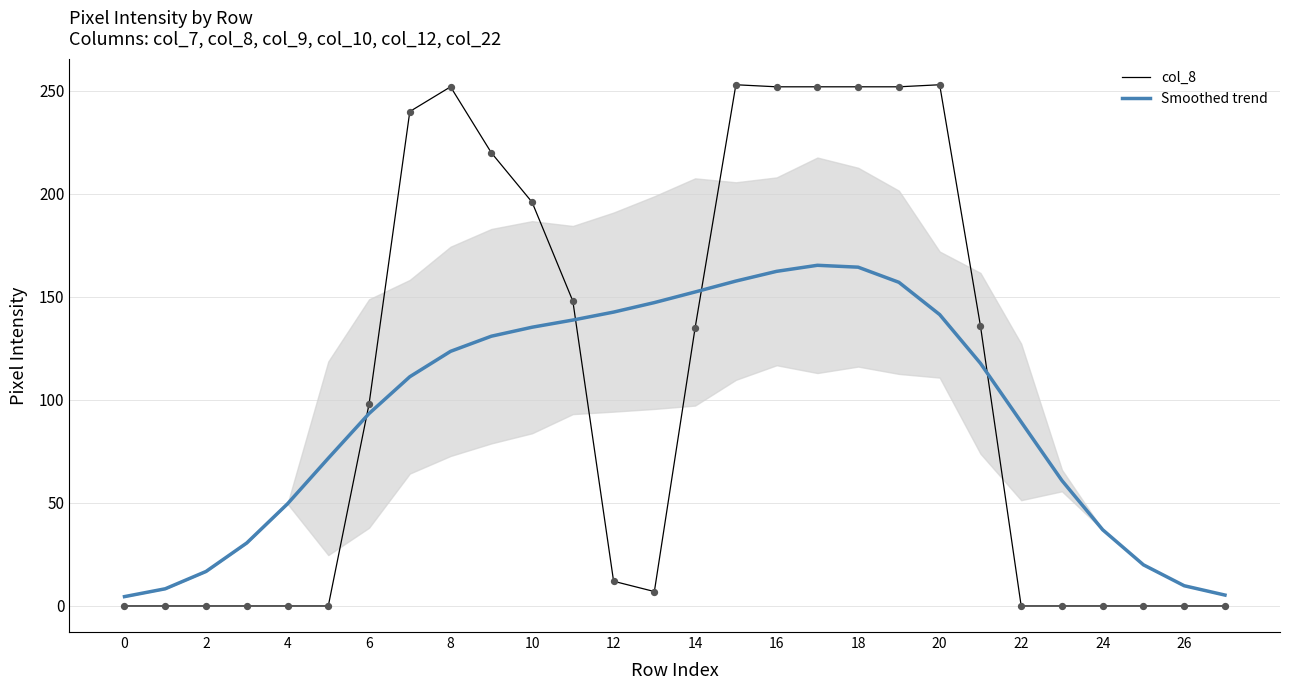

What are all the series names shown in the legend?

col_8, Smoothed trend